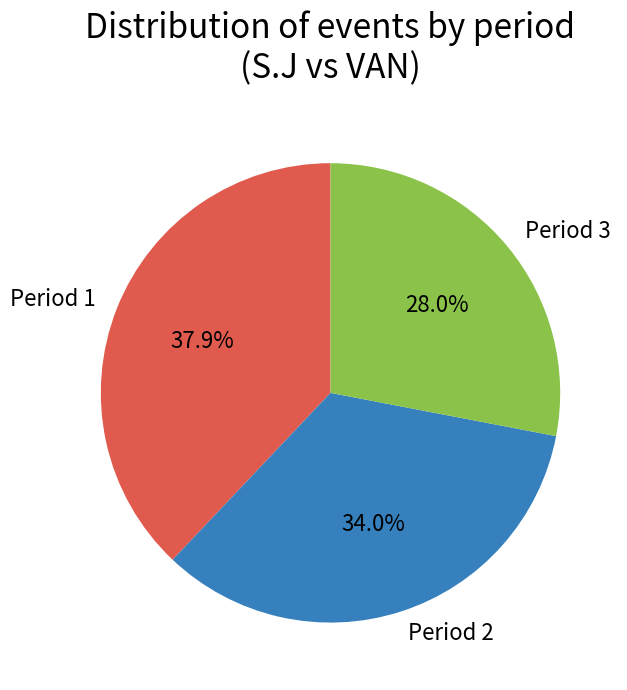

Is the sum of Period 1 and Period 3 greater than half?

Yes